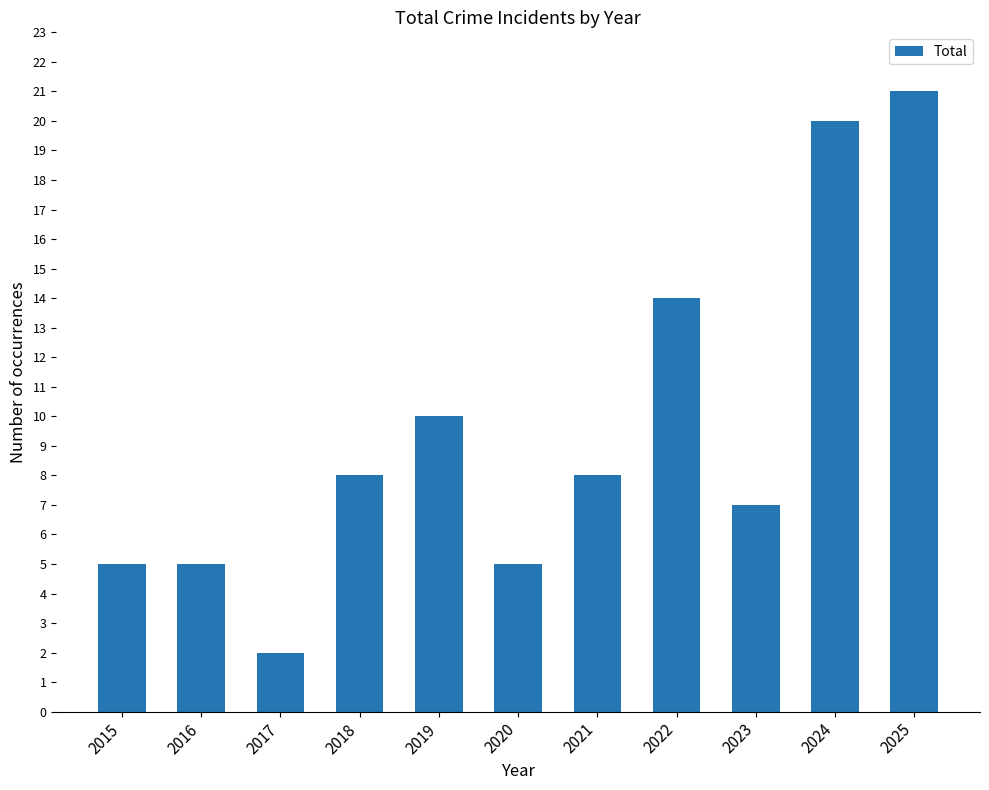

What is the value of the 3rd bar from the left?

2